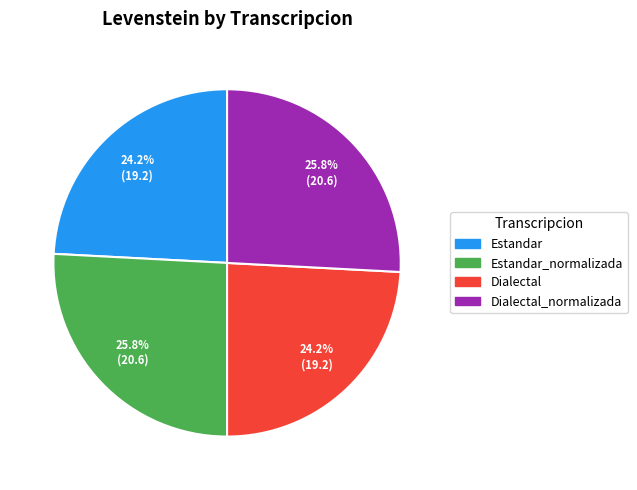

To the nearest percent, what is the combined percentage of Dialectal_normalizada and Estandar?

50%